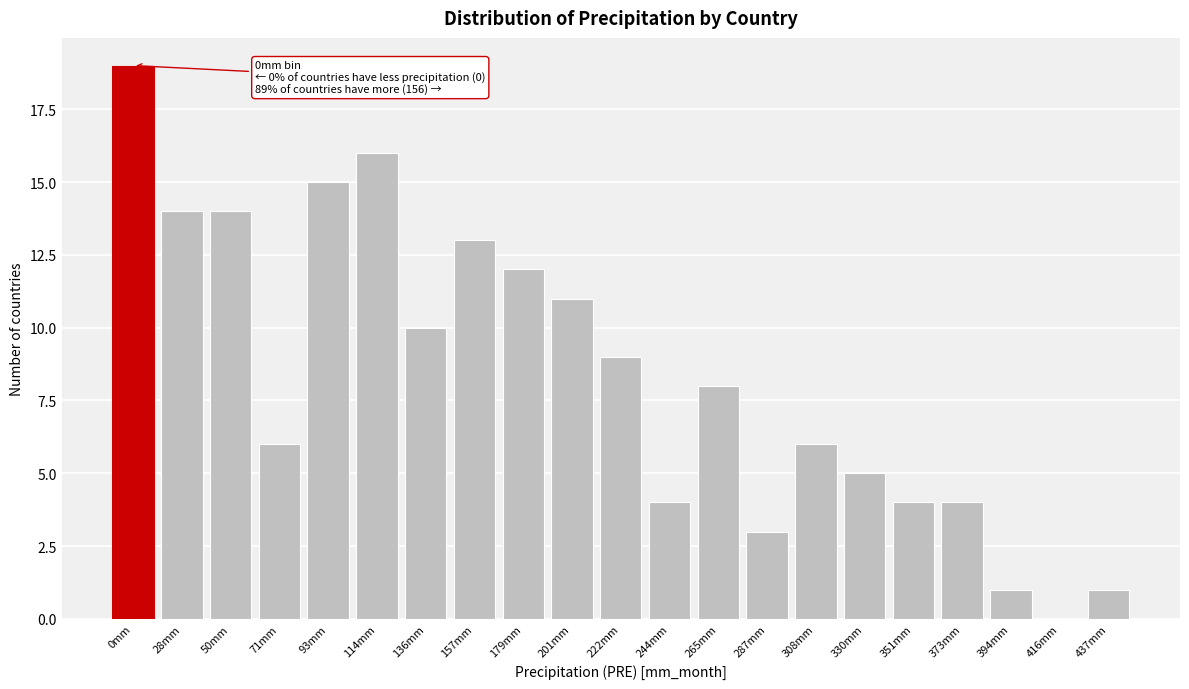

Reading left to right, transcribe all the data shown in this chart.

0mm=19	28mm=14	50mm=14	71mm=6	93mm=15	114mm=16	136mm=10	157mm=13	179mm=12	201mm=11	222mm=9	244mm=4	265mm=8	287mm=3	308mm=6	330mm=5	351mm=4	373mm=4	394mm=1	416mm=0	437mm=1